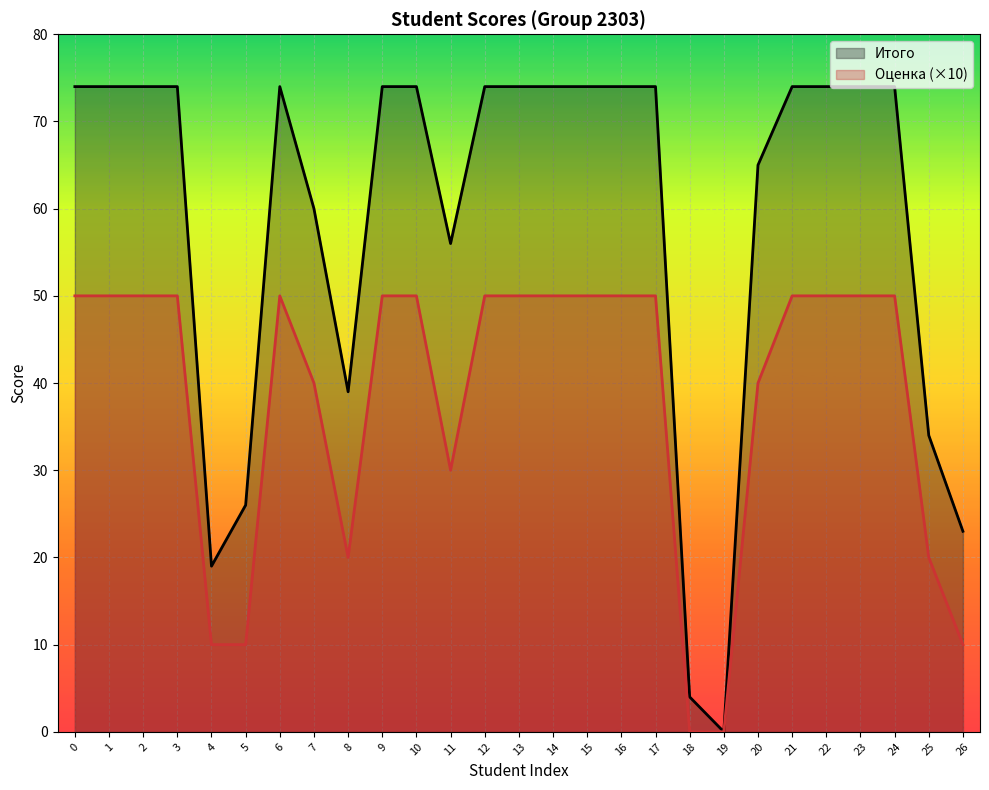

Which series has the widest spread of values?

Итого